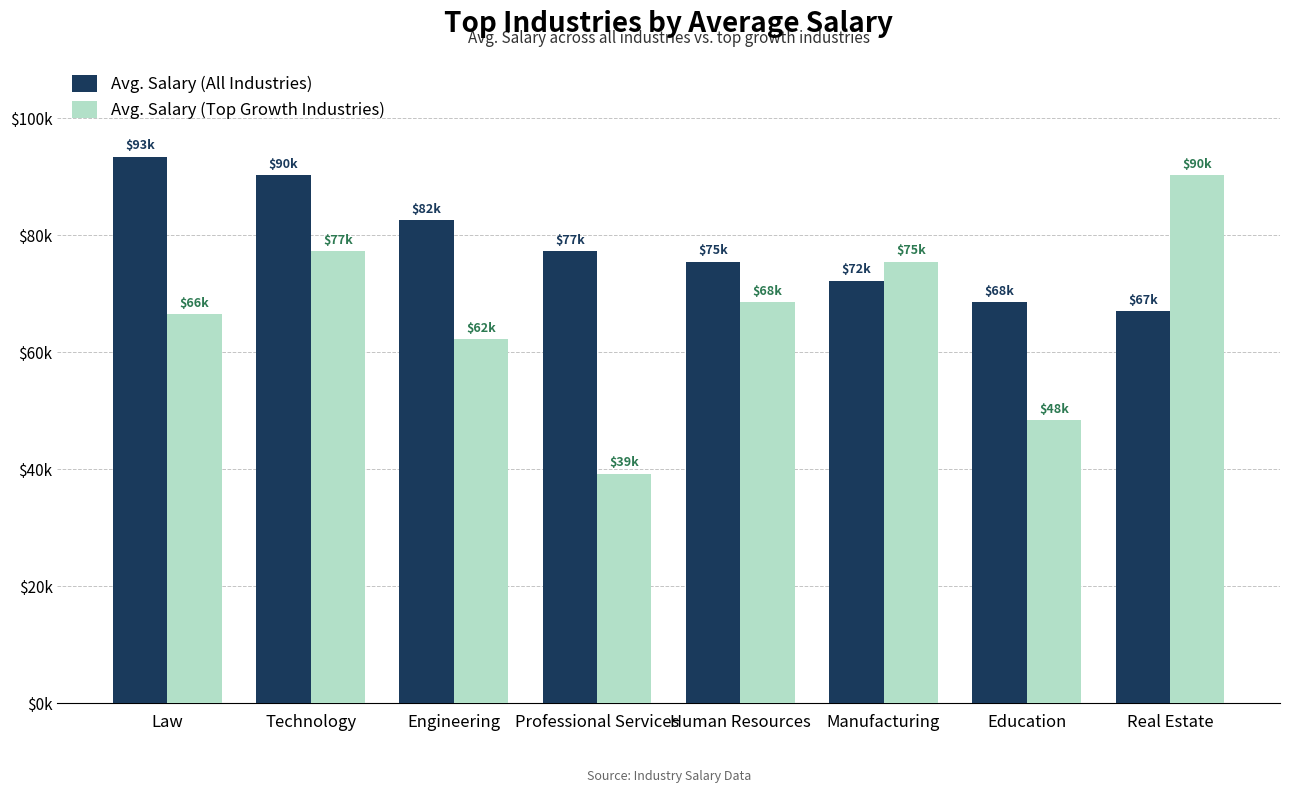

At how many categories does at least one series exceed 57558?

8